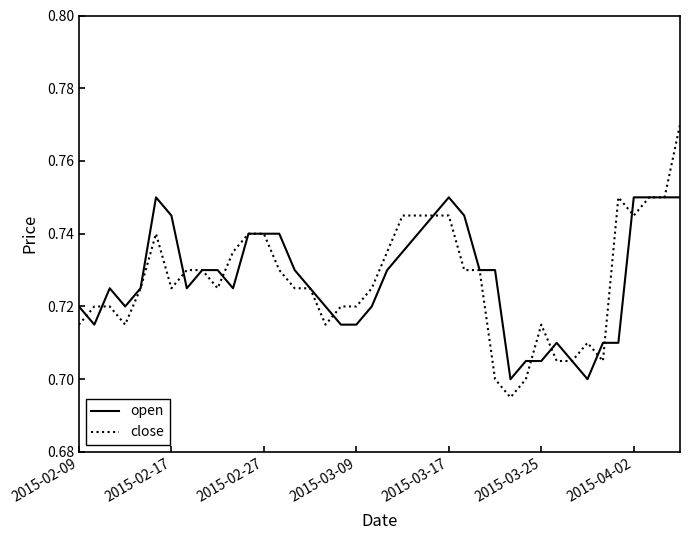

Which series has the largest range (max minus min)?

close